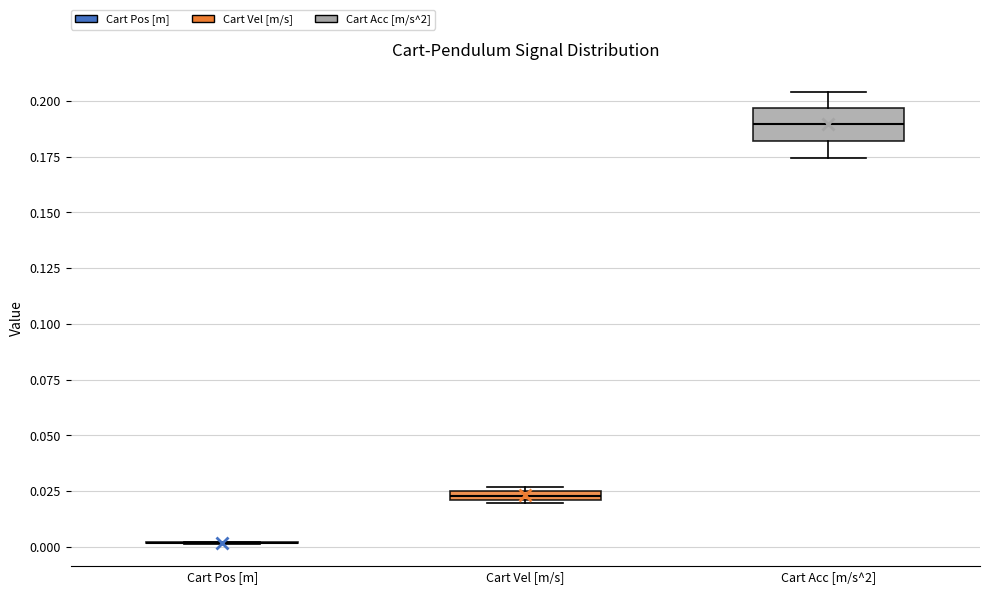

Comparing the boxes themselves (not the whiskers), which one is the tallest?

Cart Acc [m/s^2]